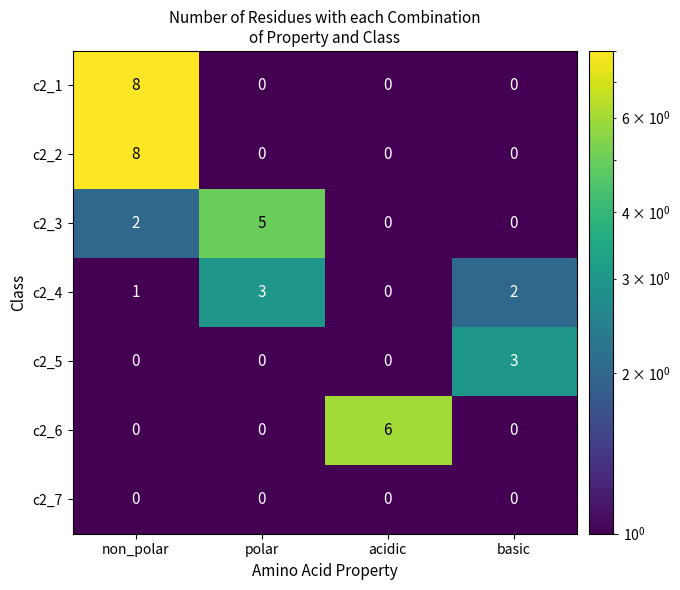

Rank the series by their maximum value, from lowest to highest.

c2_7, c2_4, c2_5, c2_3, c2_6, c2_1, c2_2